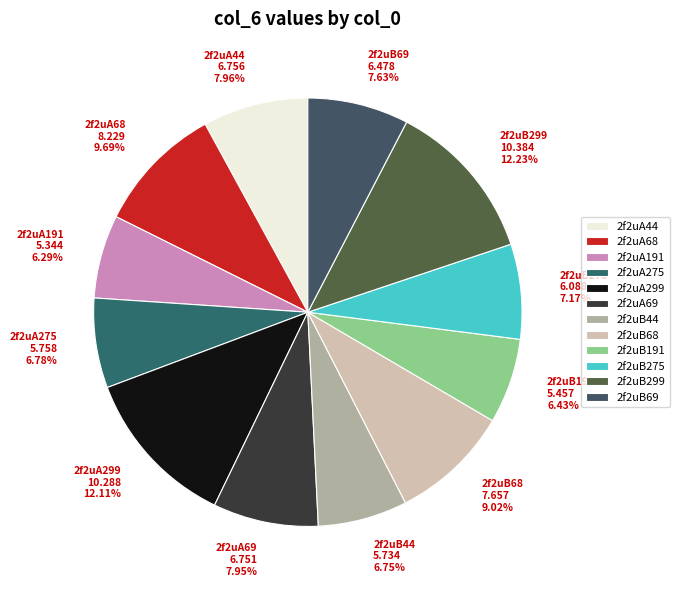

Do 2f2uA299 10.288 12.11% and 2f2uA69 6.751 7.95% together represent more than half of the pie?

No